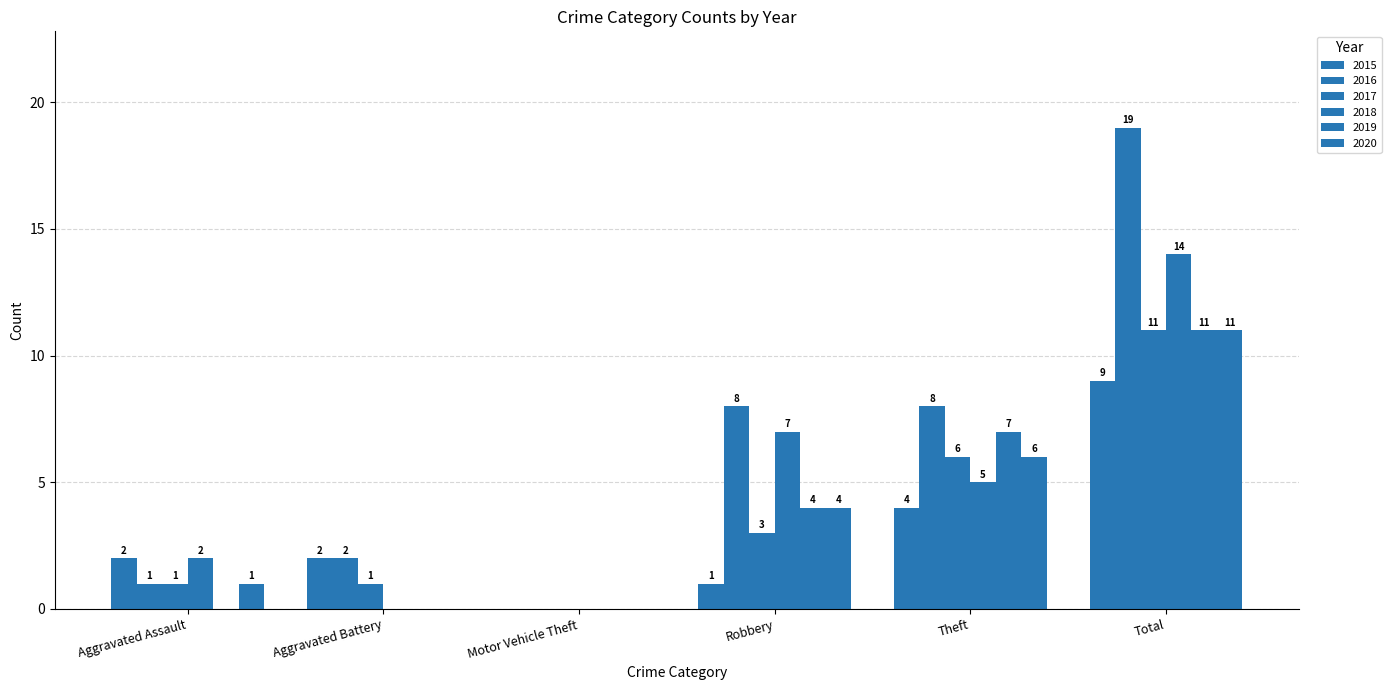

What is the difference between the maximum and minimum values in the 2016 series?

19